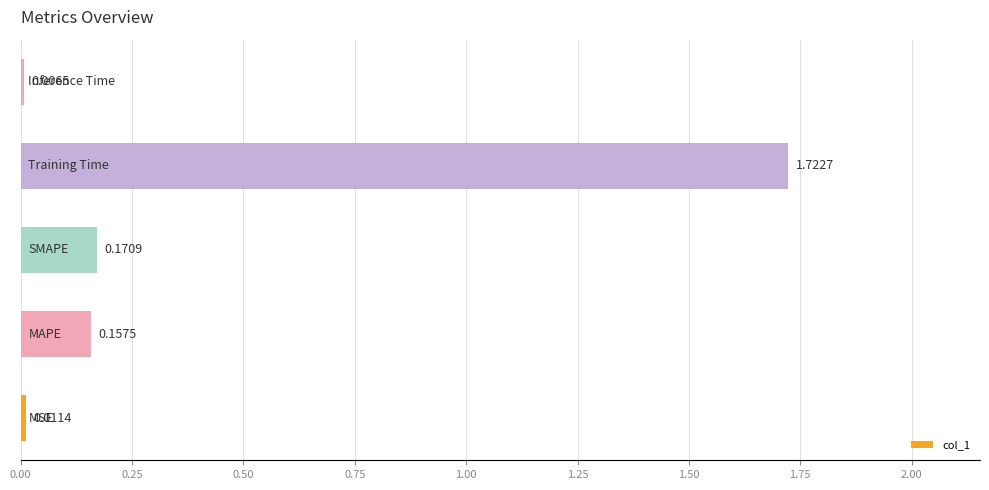

What is the sum of all values?

2.1